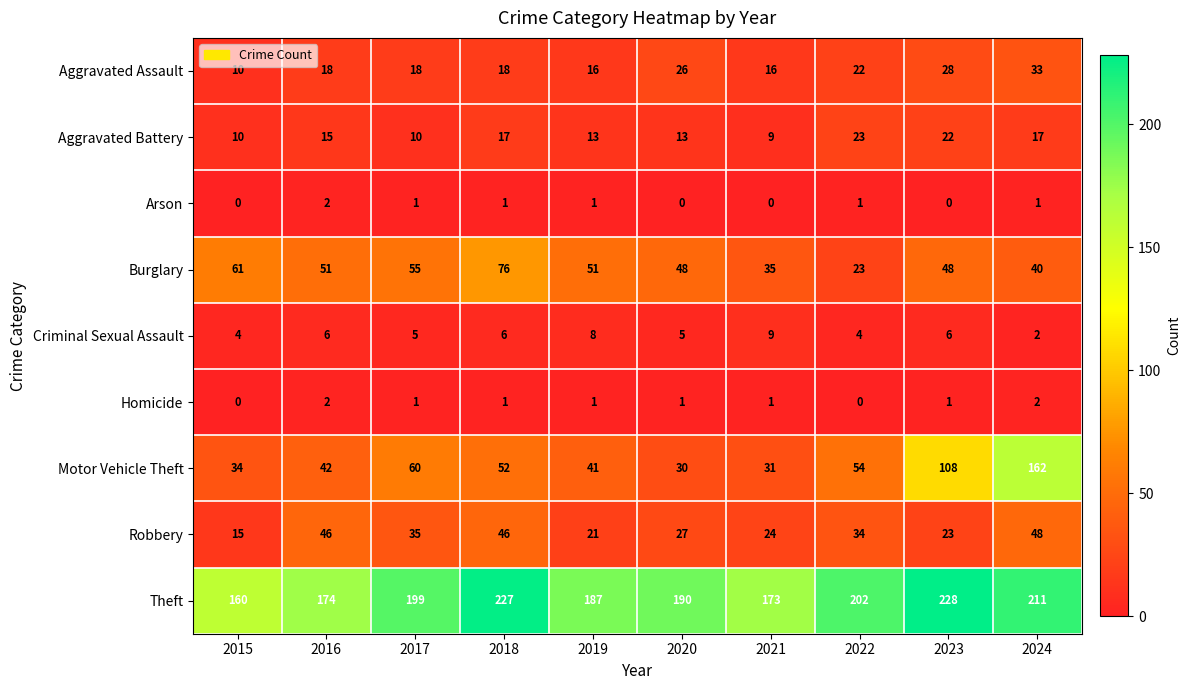

What is the total value across all series at 2024?

516